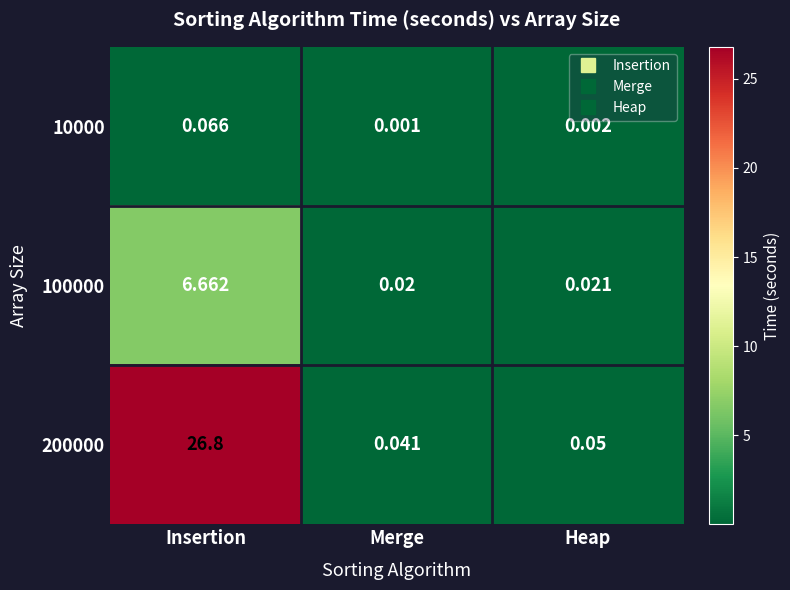

Where is 10000 nearest to the value 0?

Merge